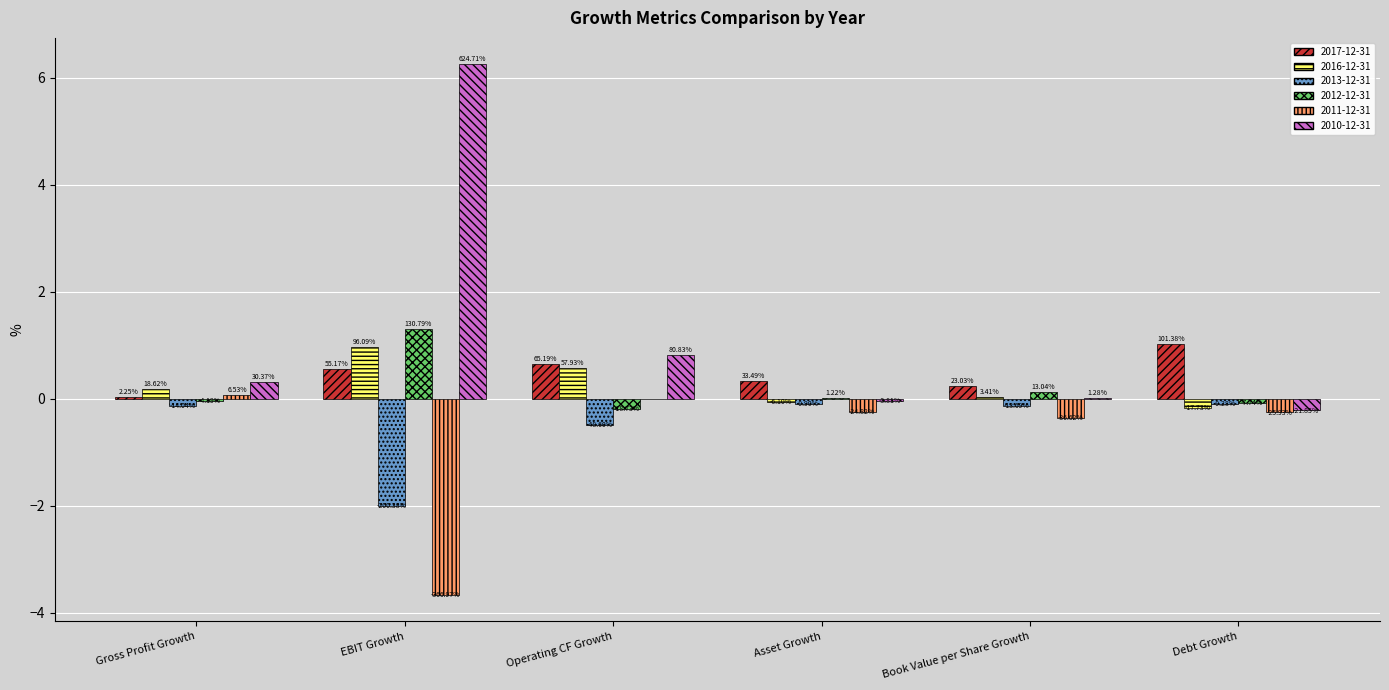

What is the value of the 2013-12-31 bar at the 3rd from the left?

-0.5